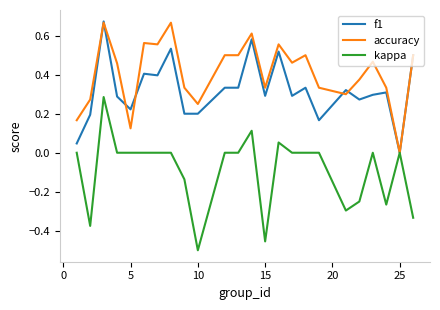

What are all the series names shown in the legend?

f1, accuracy, kappa